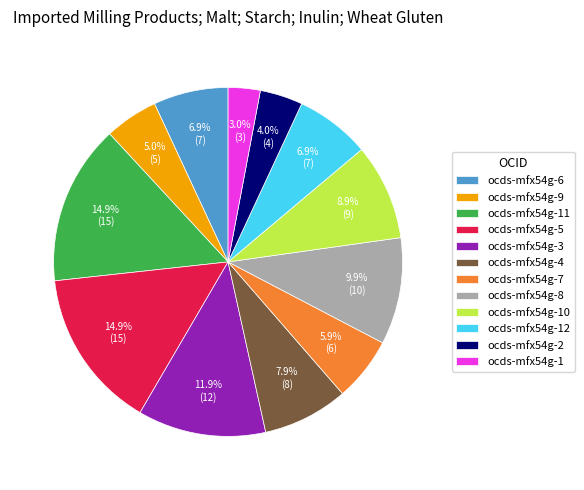

What percentage is the ocds-mfx54g-2 slice, to the nearest percent?

4%